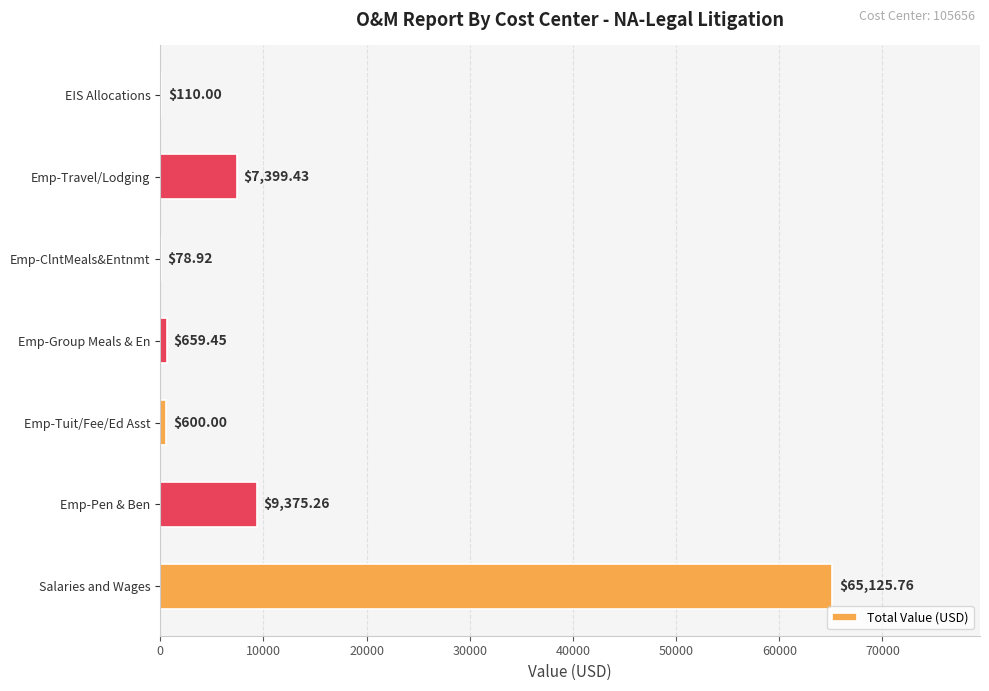

What is the sum of the values at EIS Allocations and Emp-Tuit/Fee/Ed Asst?

710.0